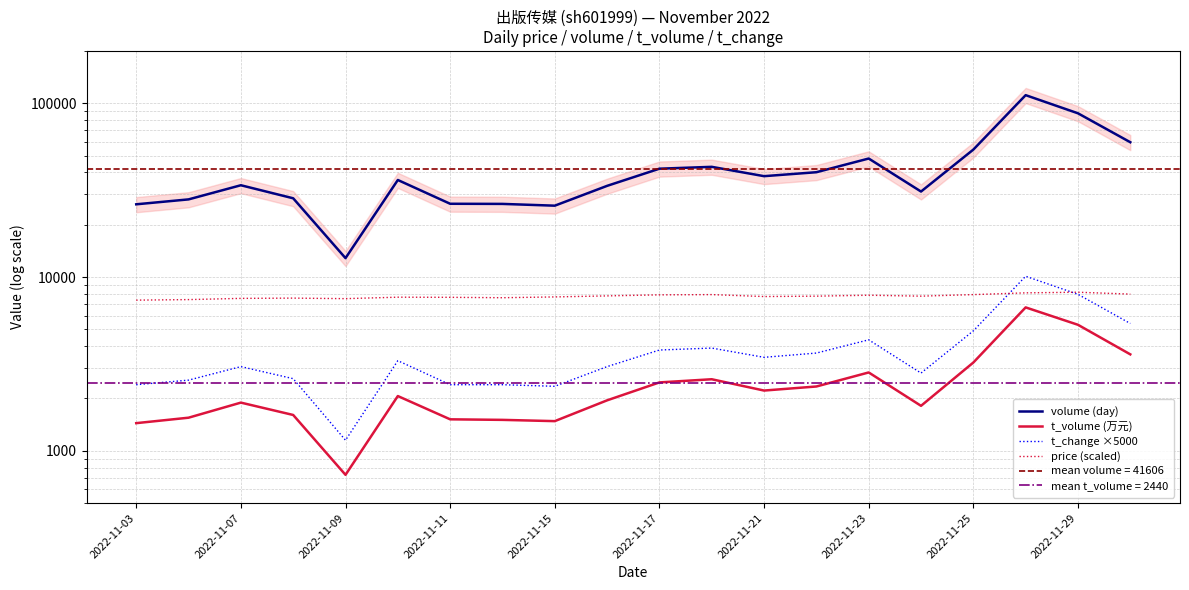

Is the value of price (scaled) at 2022-11-29 greater than the value of t_volume (万元) at 15?

Yes